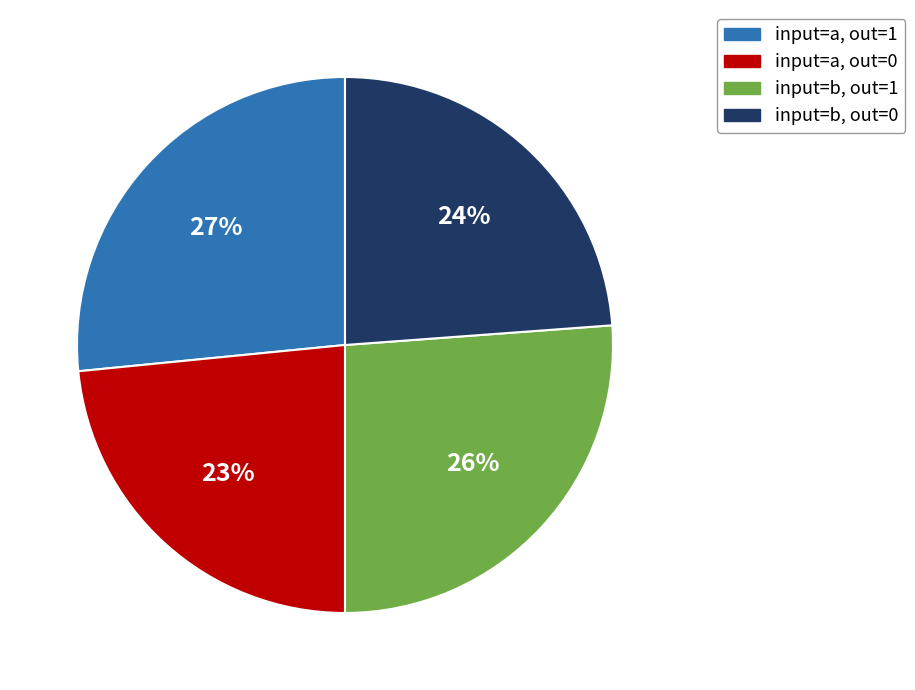

Is it true that input=a, out=1 is 19% of the pie?

False